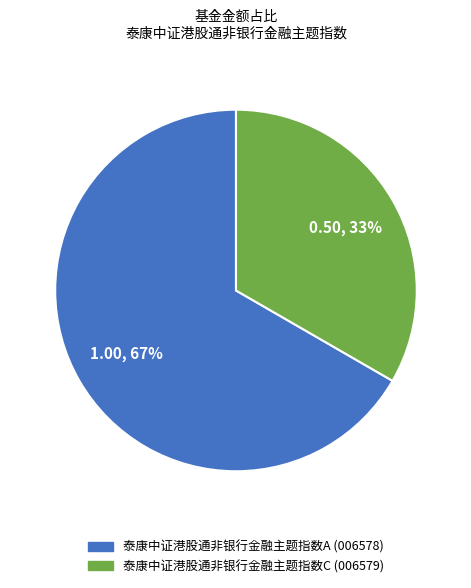

To the nearest percent, what portion does 泰康中证港股通非银行金融主题指数C represent?

33%